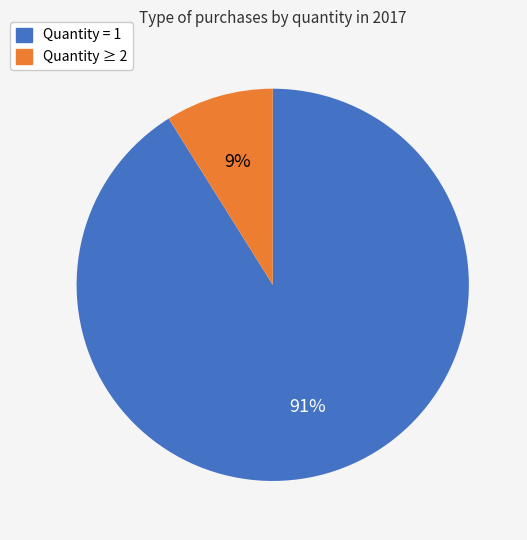

Which category has the biggest portion of the pie?

Quantity = 1